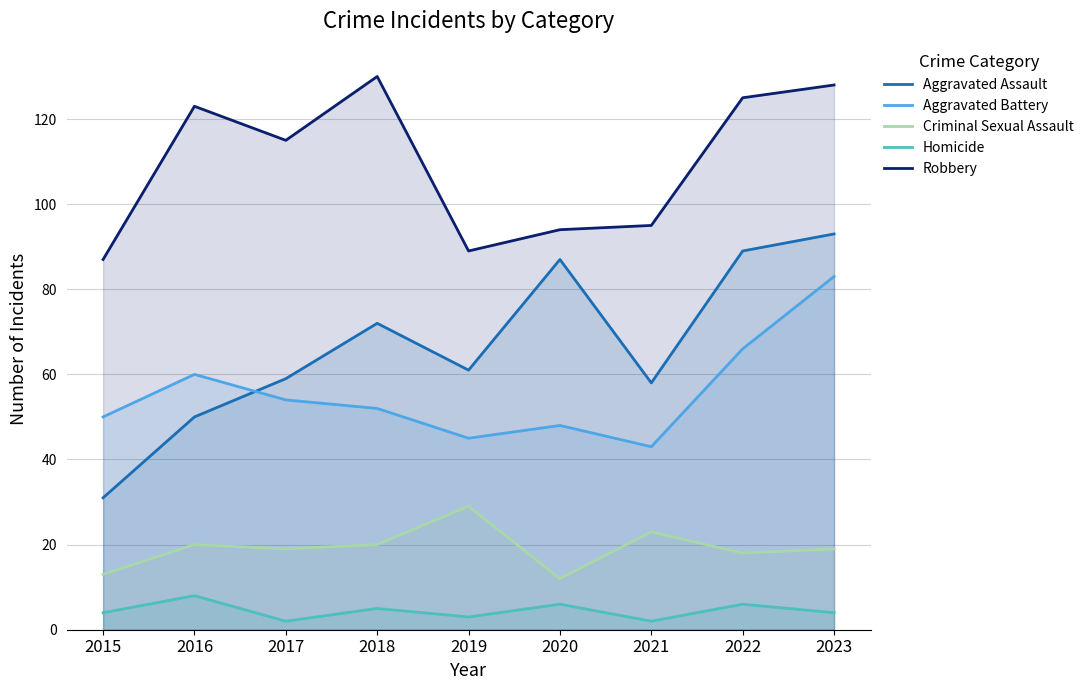

Where is the first local minimum for Robbery?

2017